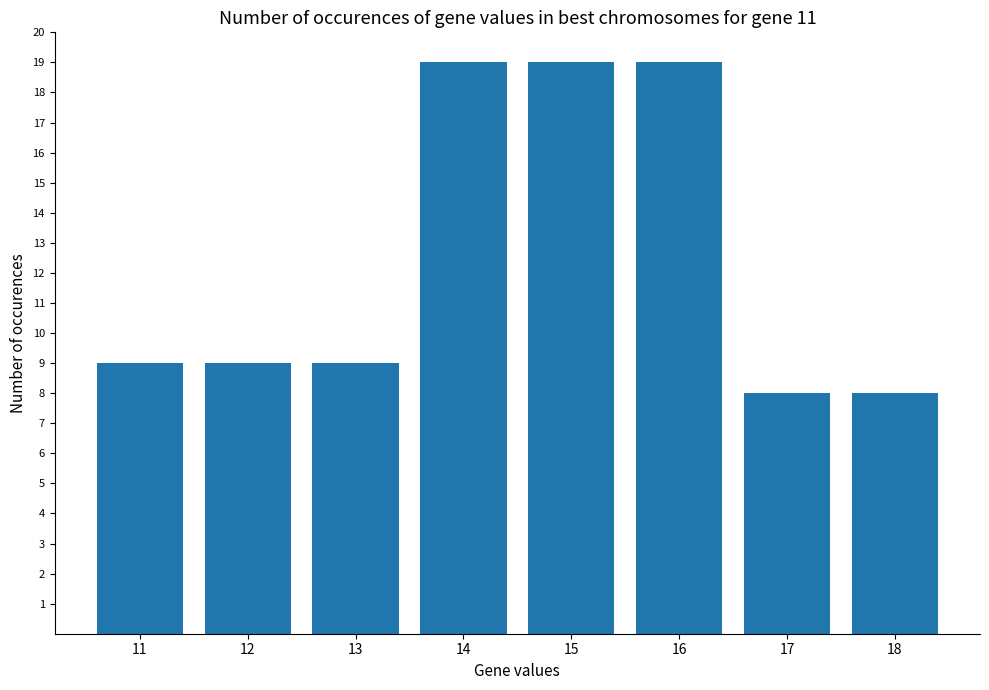

What is the difference between the maximum and minimum values?

11